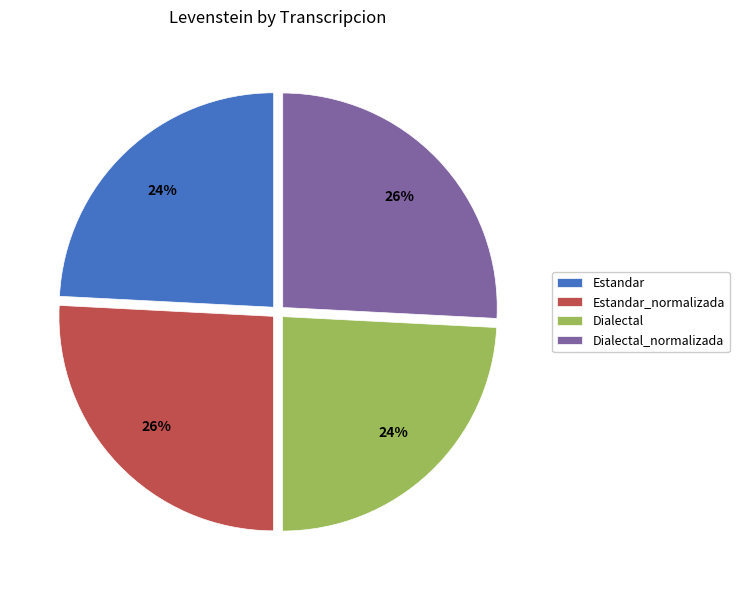

The Dialectal_normalizada slice represents 26% of the pie. True or false?

True